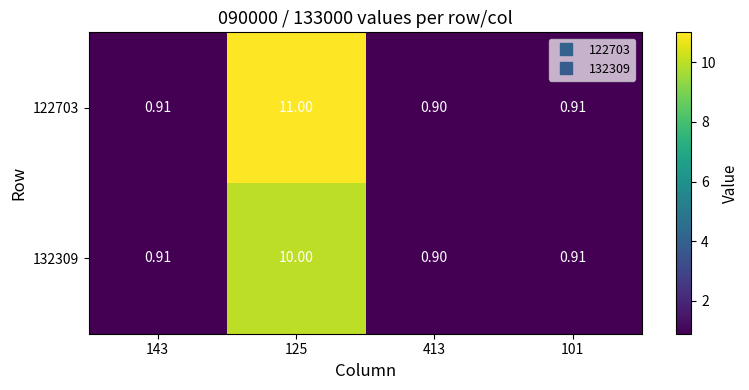

Is the value of 122703 at 101 greater than the value of 132309 at 125?

No